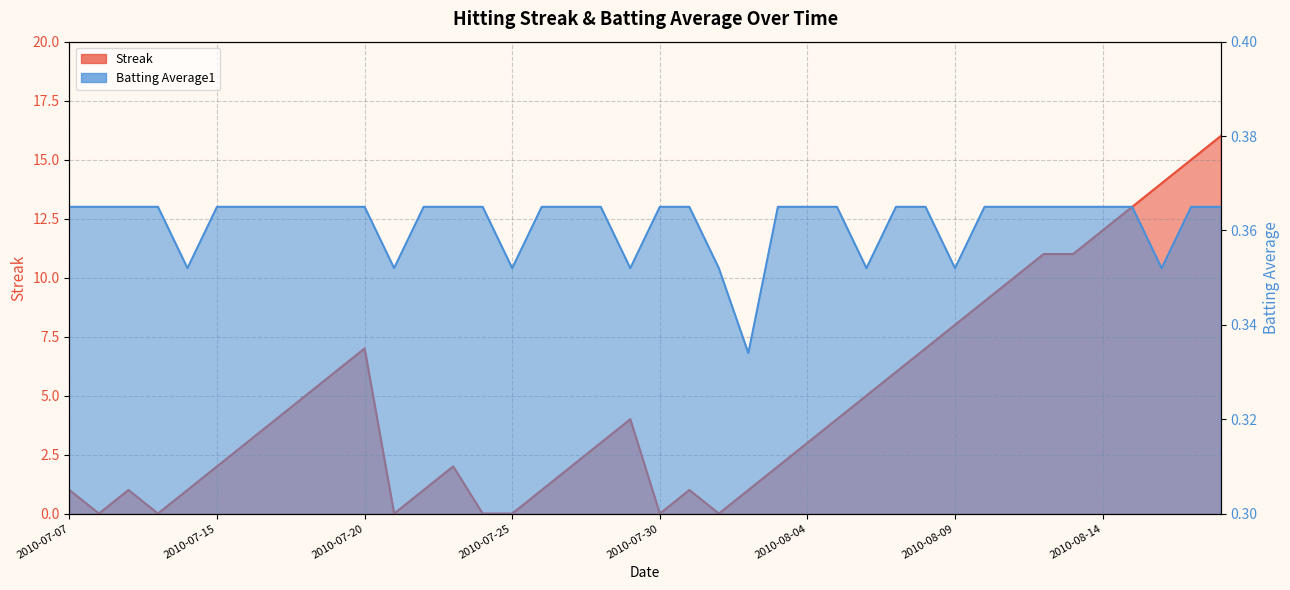

Rank the categories by Batting Average1 value from highest to lowest.

2010-07-07, 2010-07-08, 2010-07-09, 2010-07-10, 2010-07-15, 2010-07-16, 2010-07-17, 2010-07-18, 2010-07-19, 2010-07-20, 2010-07-22, 2010-07-23, 2010-07-24, 2010-07-26, 2010-07-27, 2010-07-28, 2010-07-30, 2010-07-31, 2010-08-03, 2010-08-04, 2010-08-05, 2010-08-07, 2010-08-08, 2010-08-10, 2010-08-11, 2010-08-12, 2010-08-13, 2010-08-14, 2010-08-15, 2010-08-17, 2010-08-18, 2010-07-11, 2010-07-21, 2010-07-25, 2010-07-29, 2010-08-01, 2010-08-06, 2010-08-09, 2010-08-16, 2010-08-02